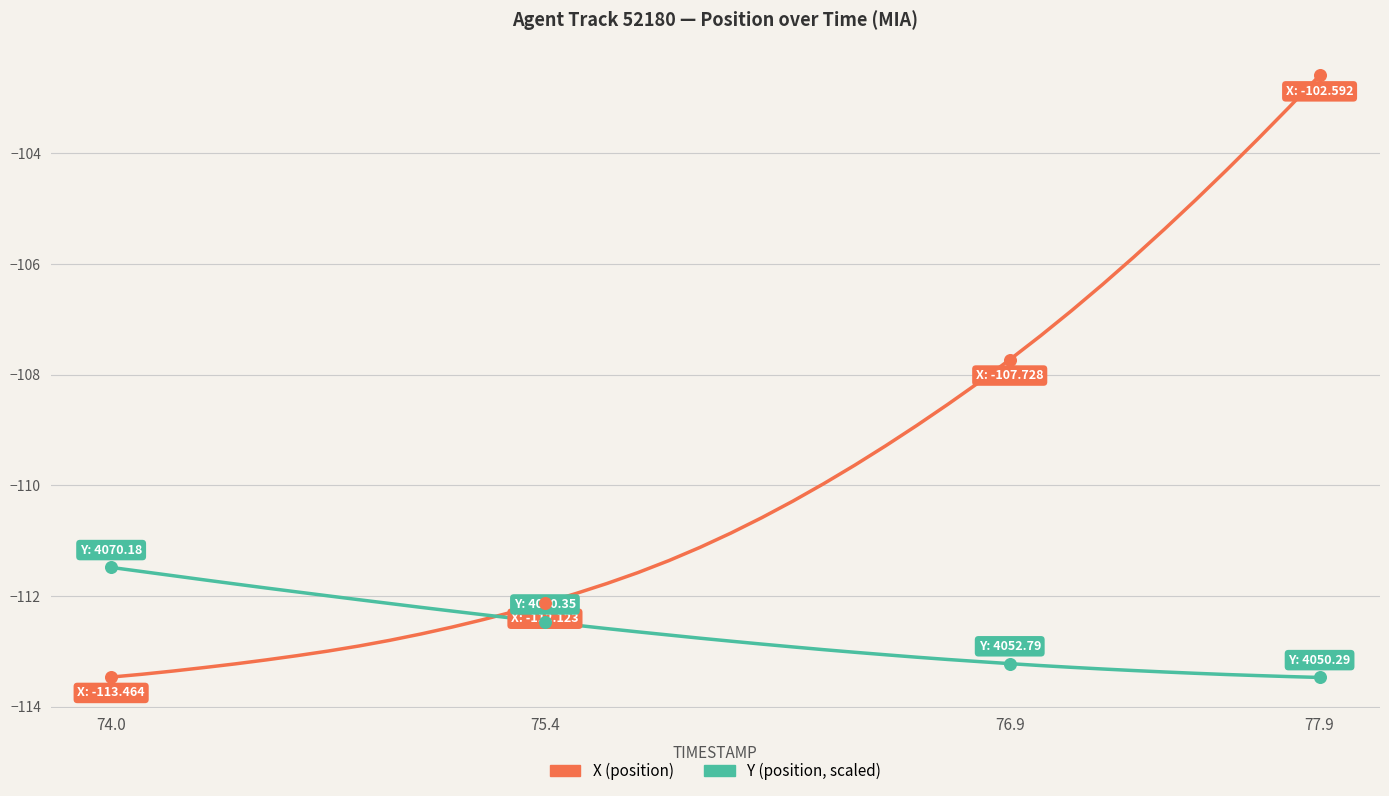

What is the smallest value displayed?

-113.5